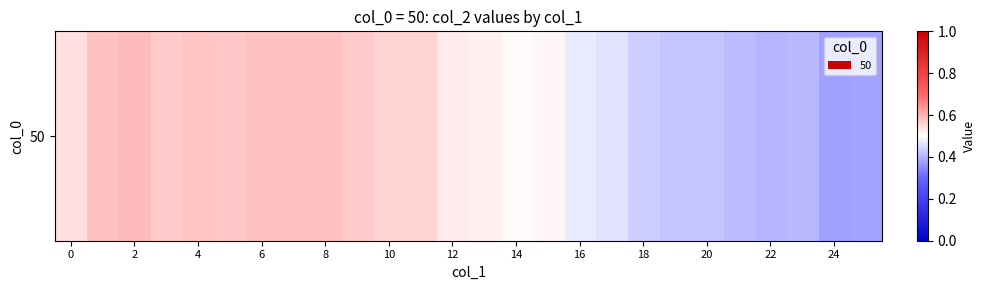

The chart shows a value of 0.4 at 19. True or false?

True